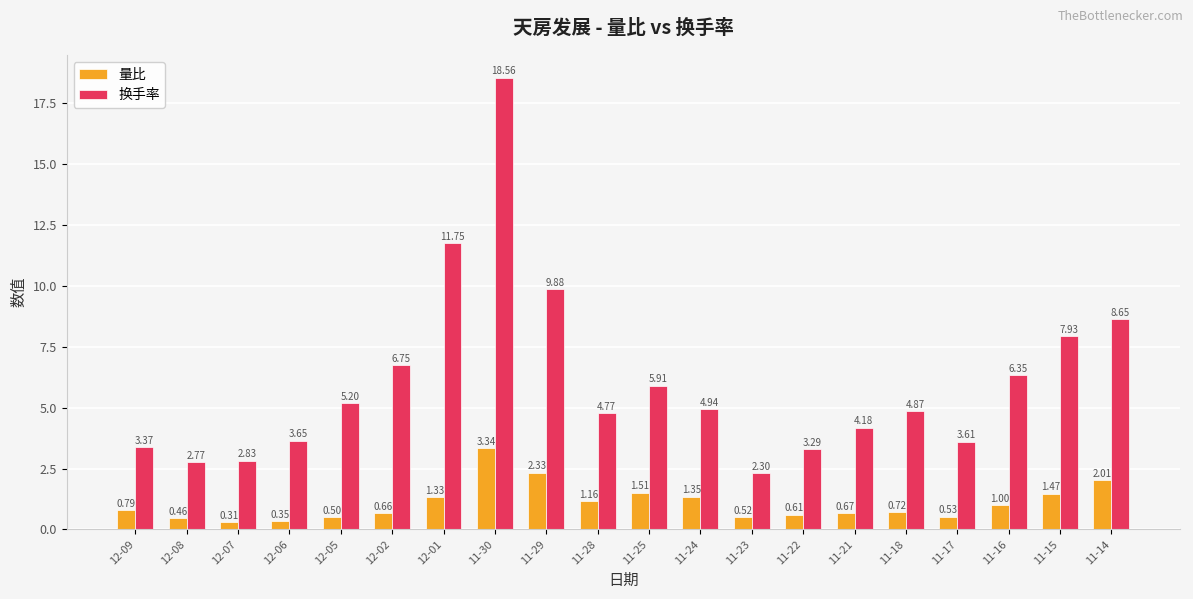

What is the sum of all 量比 values?

21.6